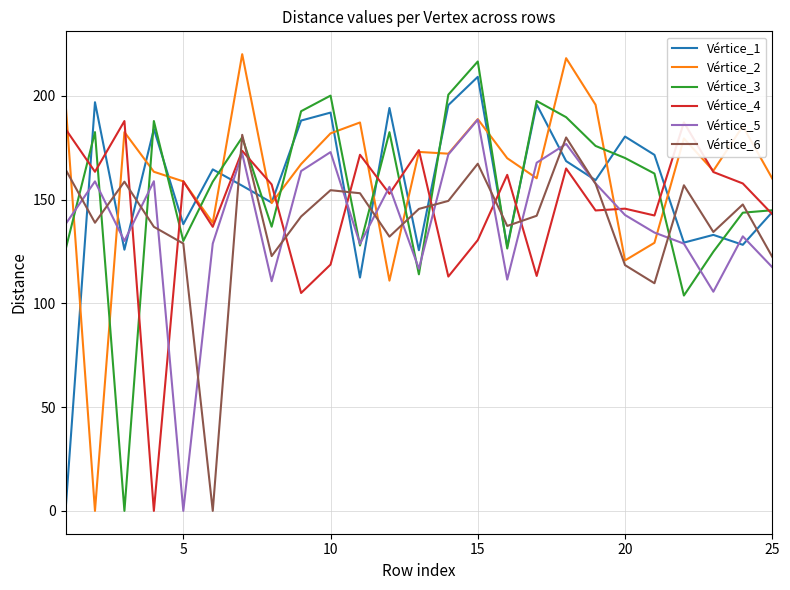

What is the average value of the Vértice_3 series?

155.1